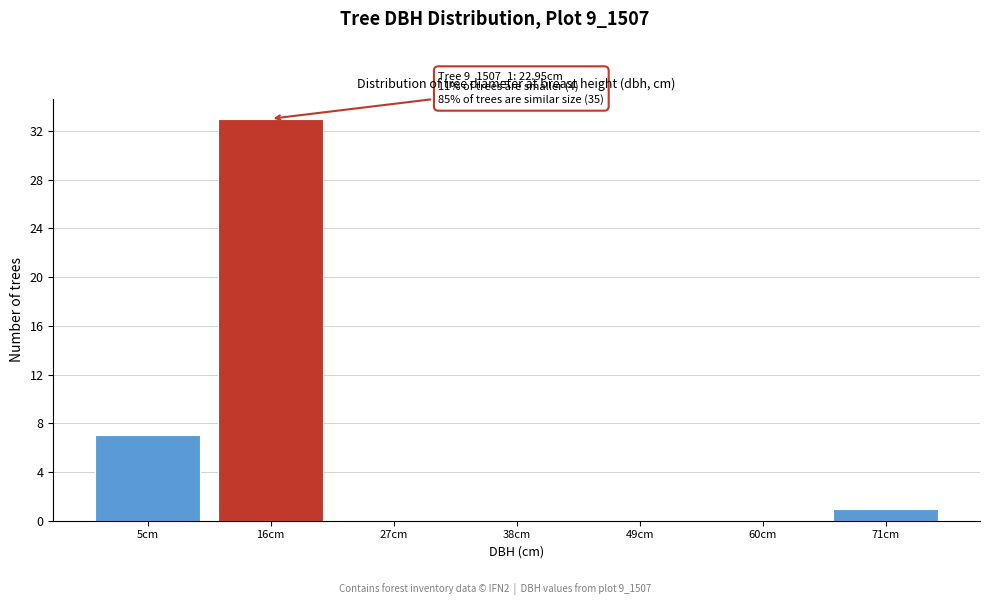

Reading left to right, extract all data points from this chart.

5cm=7	16cm=33	27cm=0	38cm=0	49cm=0	60cm=0	71cm=1